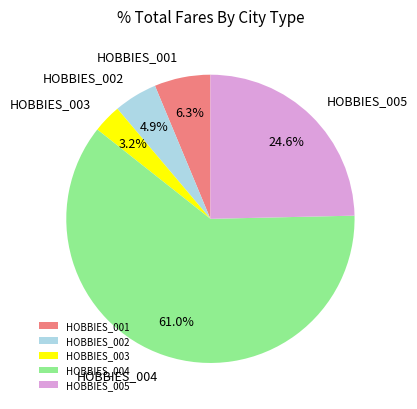

How much of the chart is everything except HOBBIES_005?

75.4%